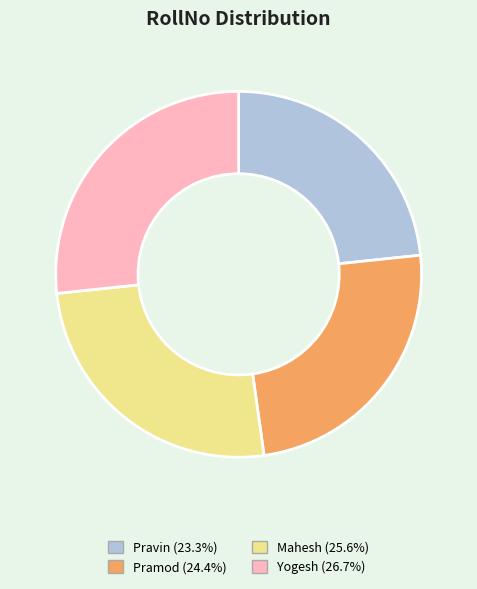

Approximately how many times larger is the value at Pramod compared to Mahesh?

1.0